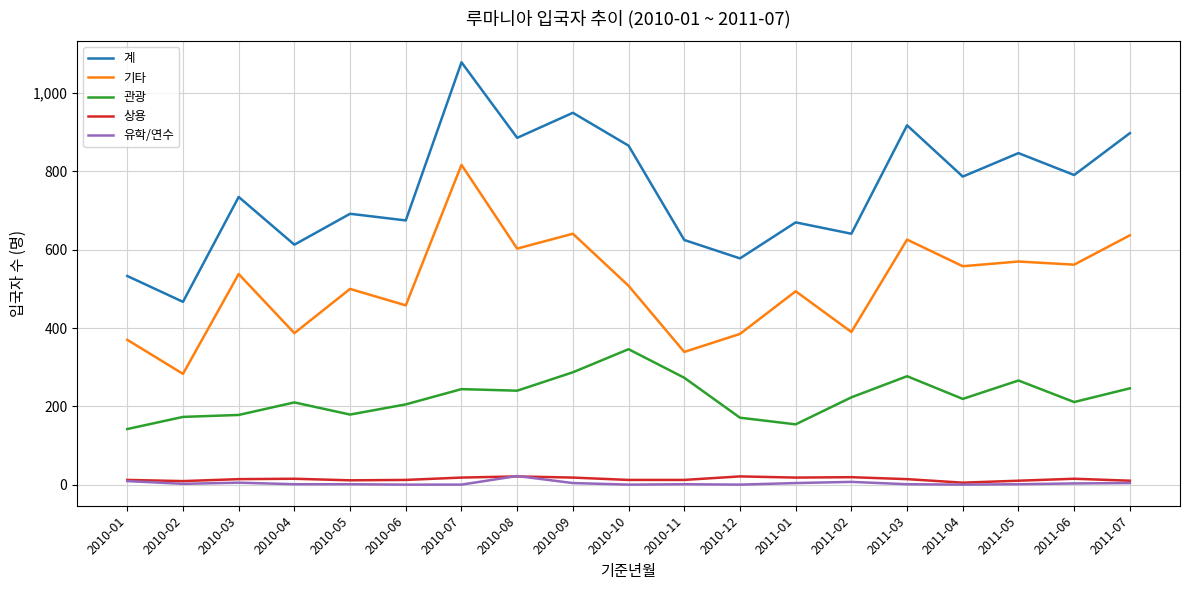

Which category has the lowest value in the 기타 series?

2010-02